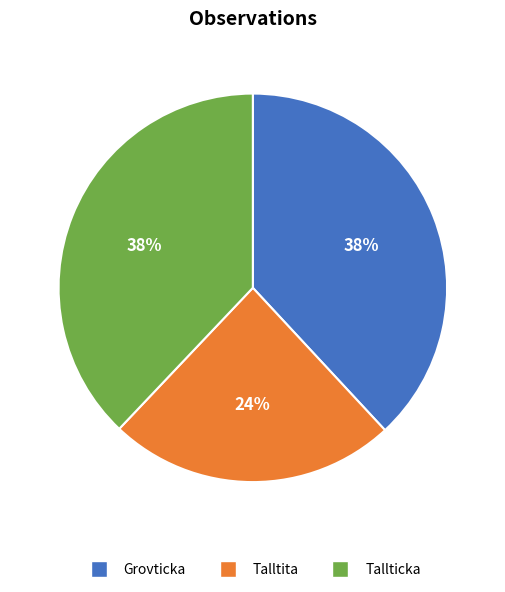

To the nearest percent, what is the difference between the largest and smallest slice percentages?

14%